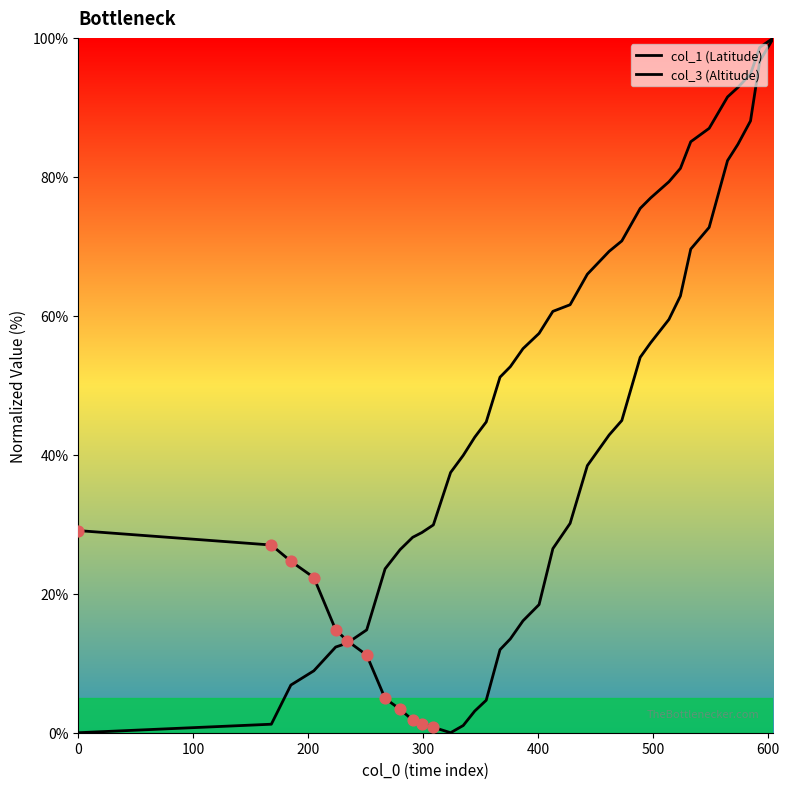

At how many categories does at least one series exceed 25?

30